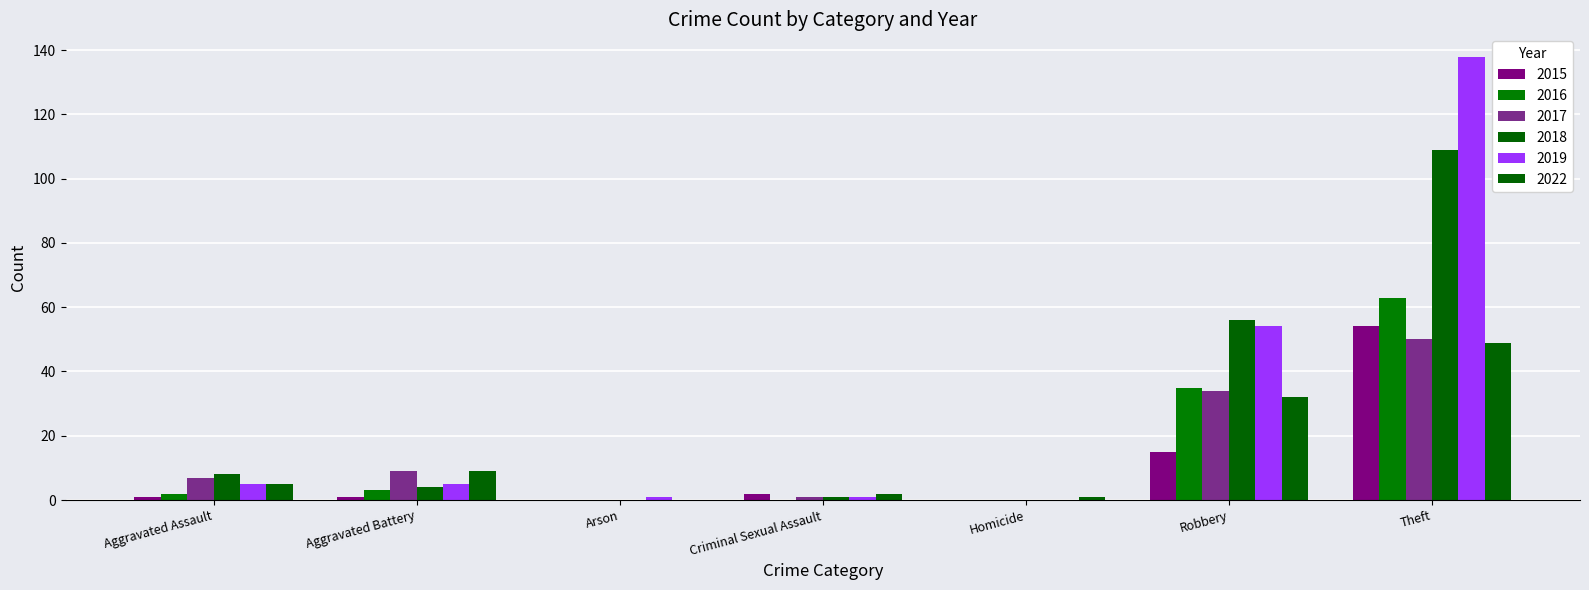

How many data points does each series have?

7